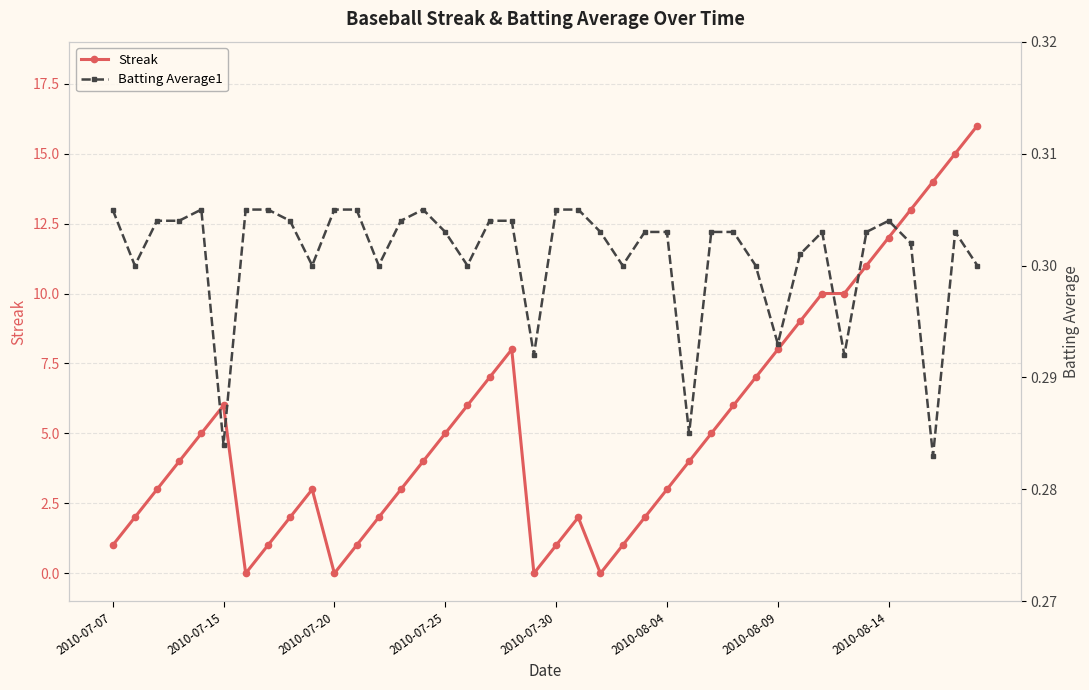

What is the greatest value displayed?

16.0